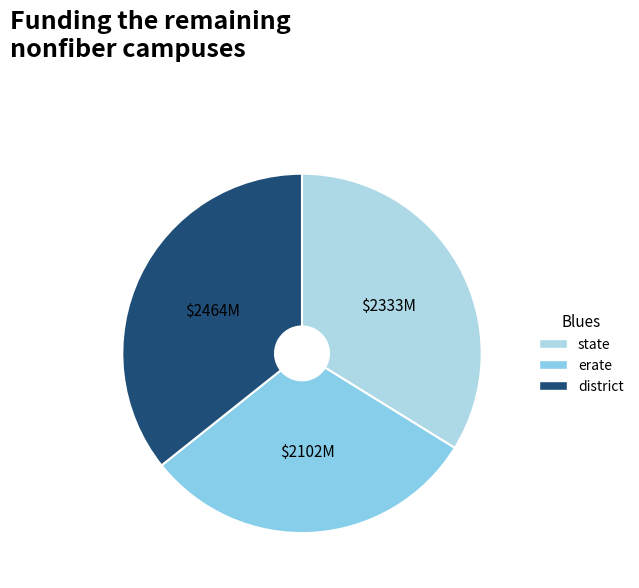

How many segments does this pie chart have?

3